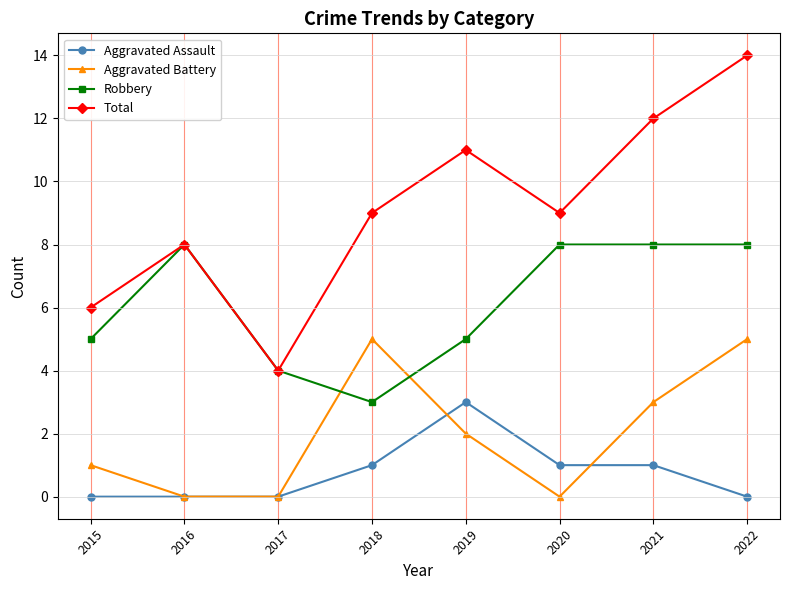

Rank the series by their maximum value, from highest to lowest.

Total, Robbery, Aggravated Battery, Aggravated Assault